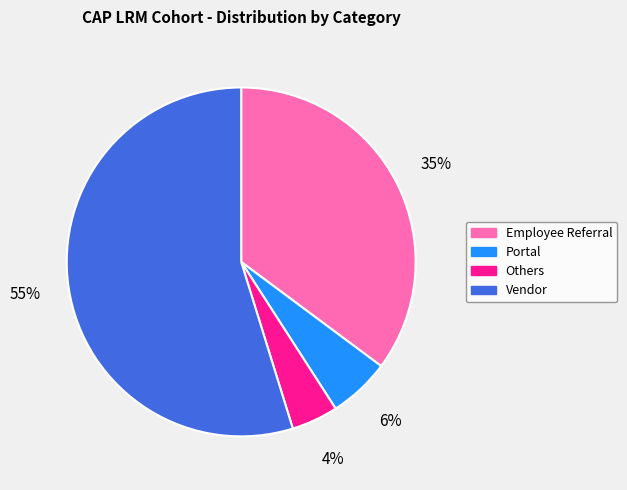

How many segments does this pie chart have?

4